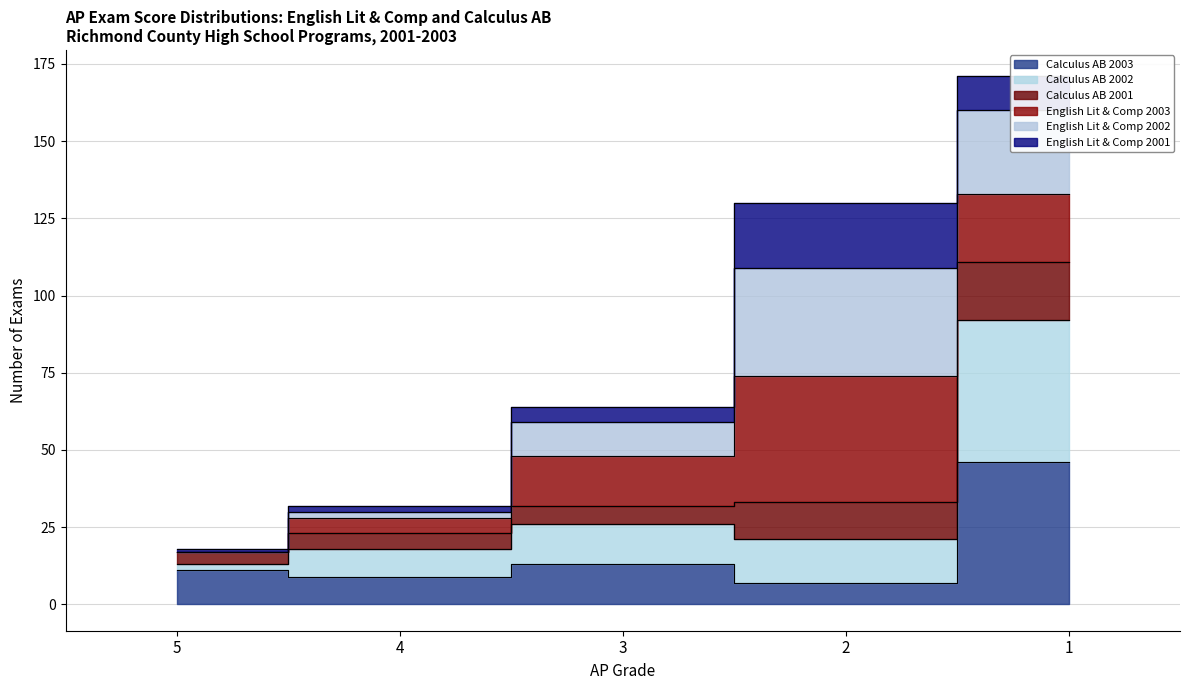

At which label does Calculus AB 2001 first exceed 48?

2